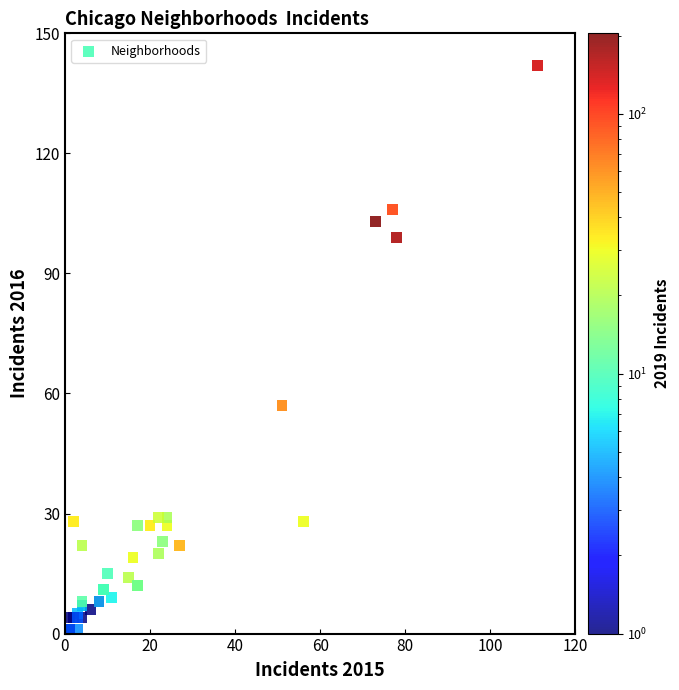

What Y value in the scatter plot is closest to 71?

57